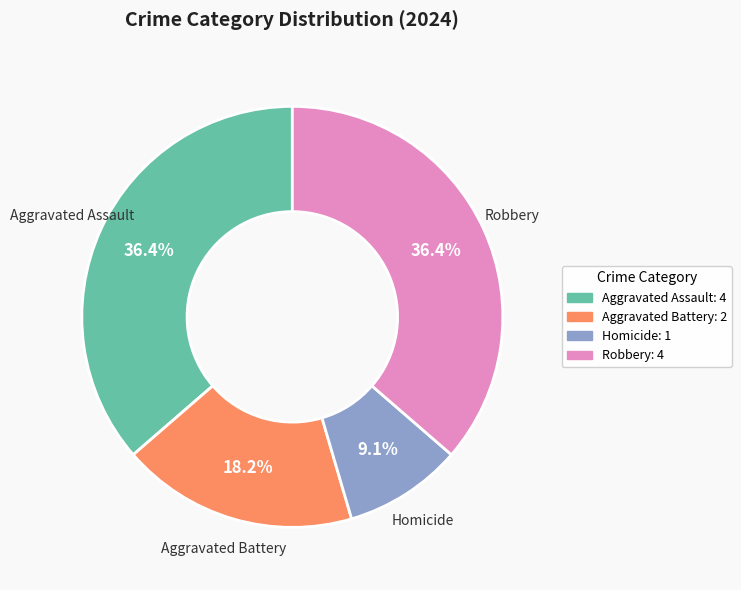

To the nearest percent, what portion does Robbery represent?

36%